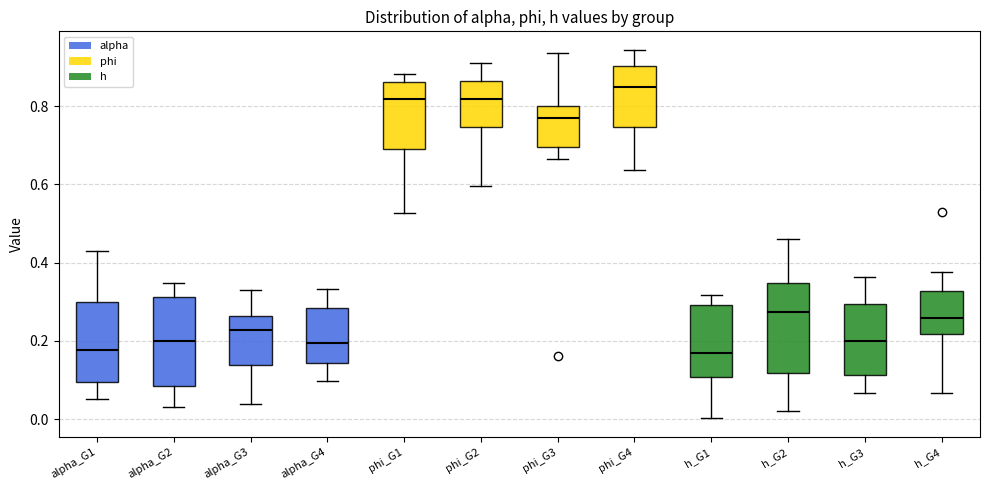

Which box has the highest median line?

phi_G4